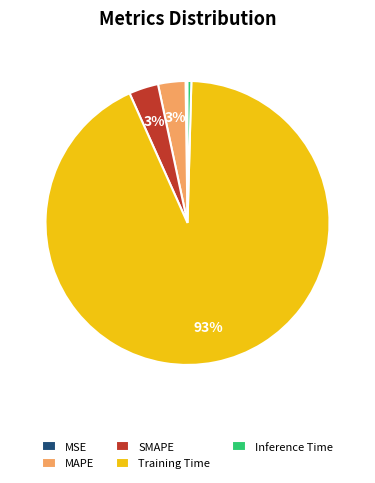

Which category accounts for the majority?

Training Time